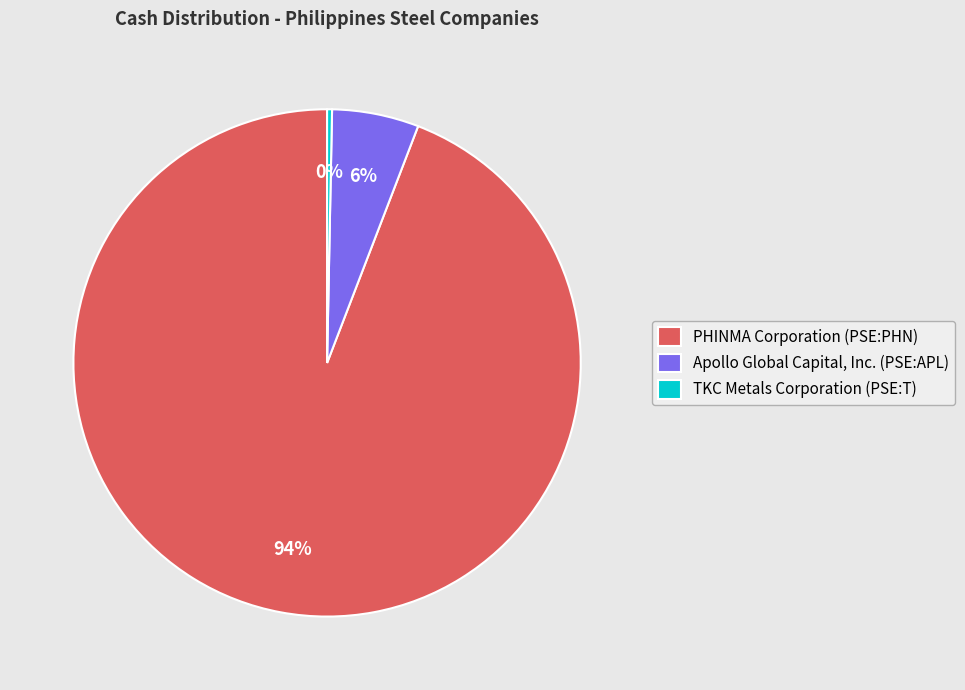

Combined, do PHINMA Corporation (PSE:PHN) and TKC Metals Corporation (PSE:T) account for over 50%?

Yes